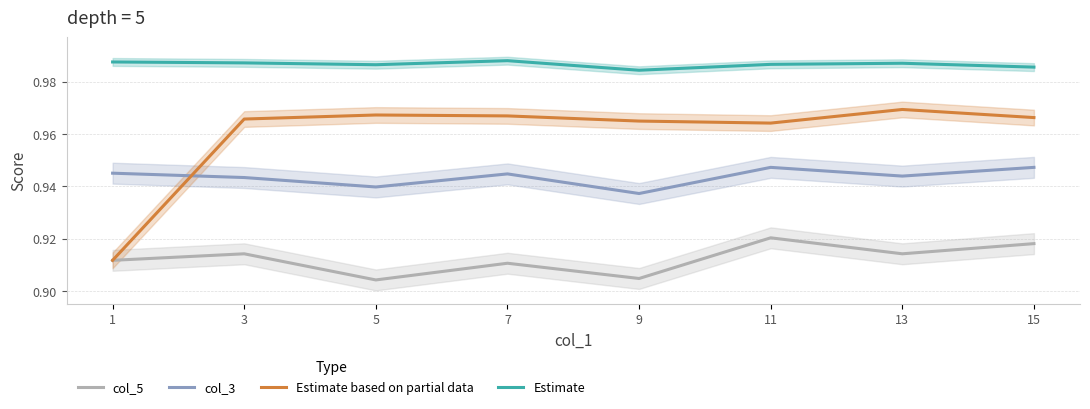

What is the value of the col_5 point at the 1st from the left?

0.9